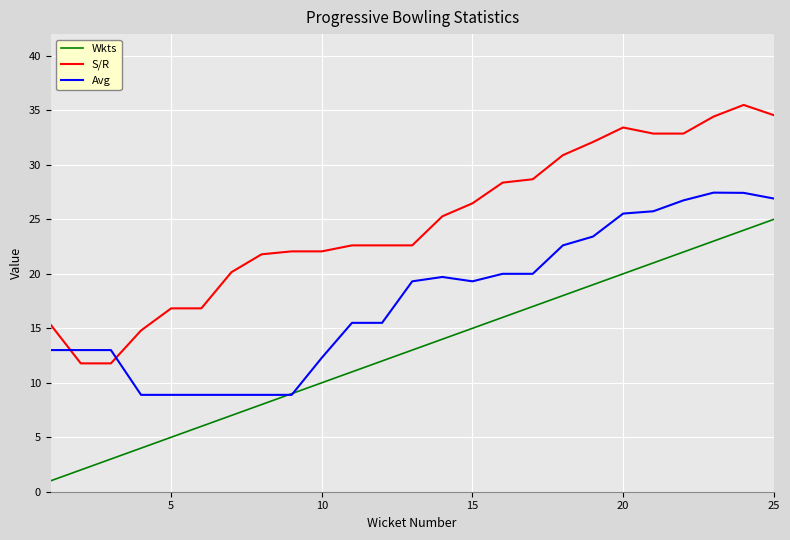

How many times do S/R and Avg cross each other?

2